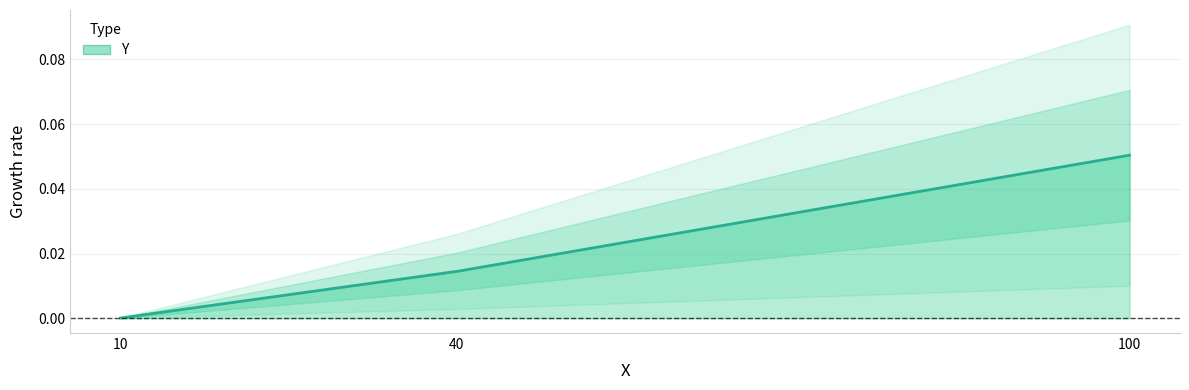

Rank the categories by value from highest to lowest.

100, 40, 10